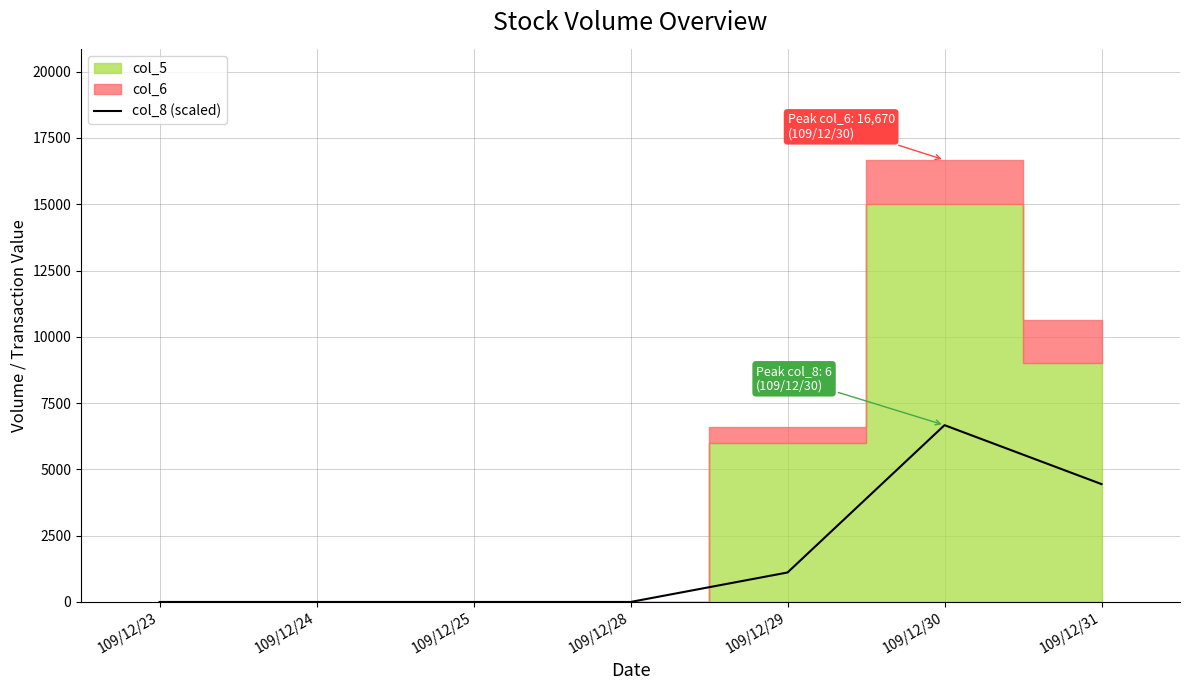

How many data points does each series have?

7